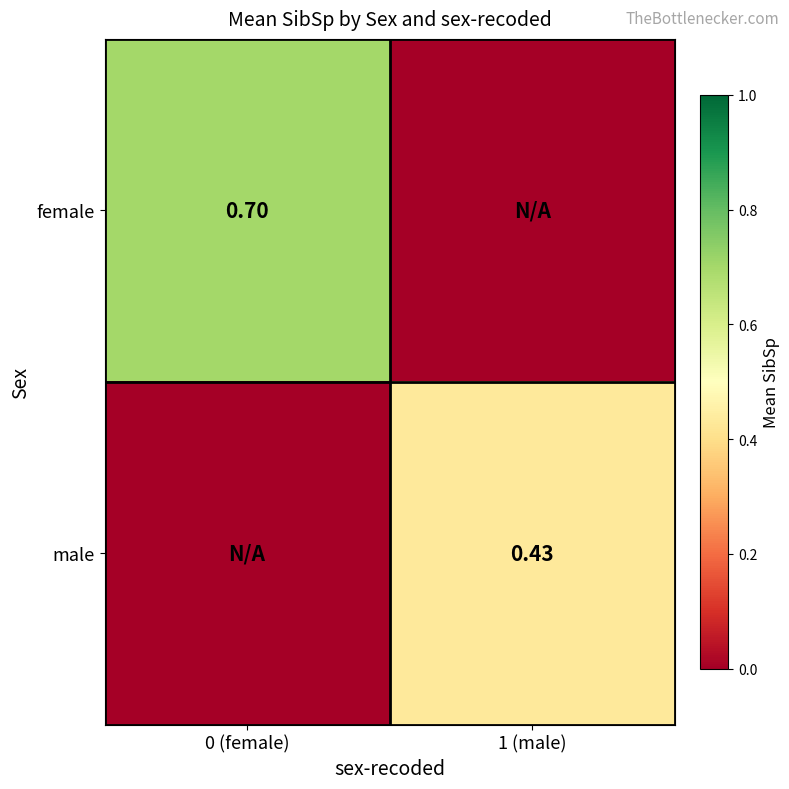

Which has a higher value, 0 (female) or 1 (male)?

0 (female)